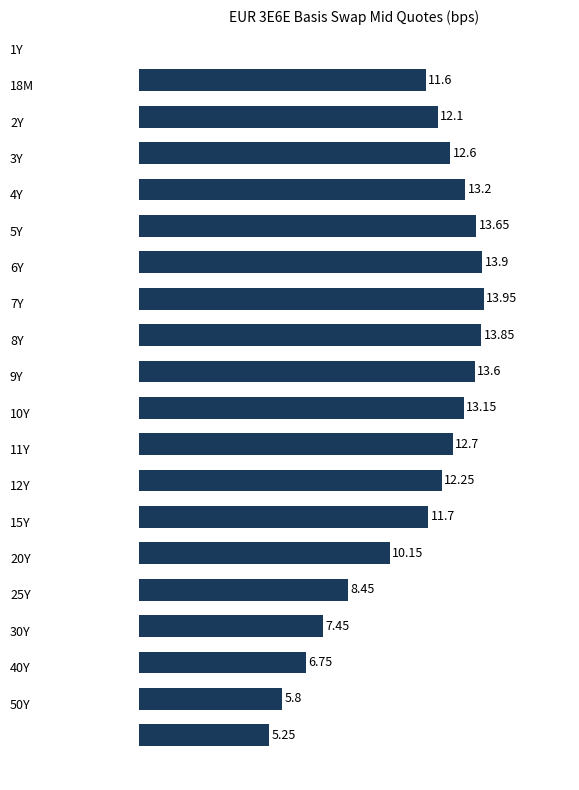

What is the sum of all values?

212.1